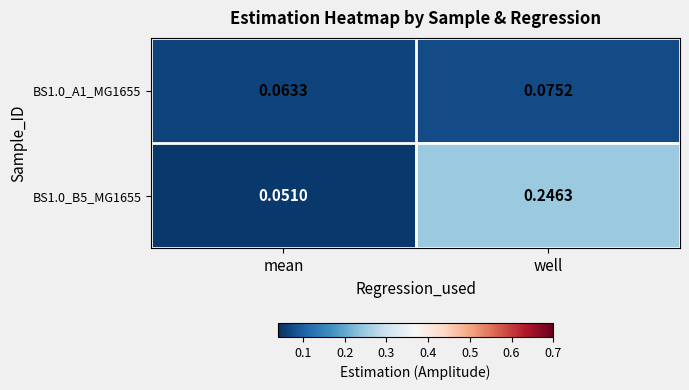

Which series has the widest spread of values?

BS1.0_B5_MG1655